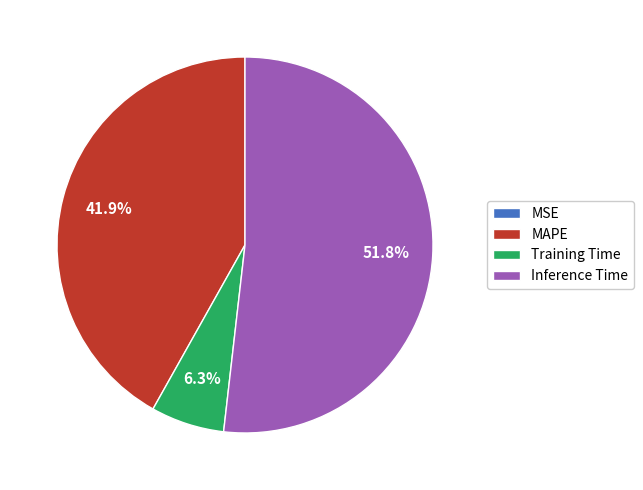

Which category has the biggest portion of the pie?

Inference Time